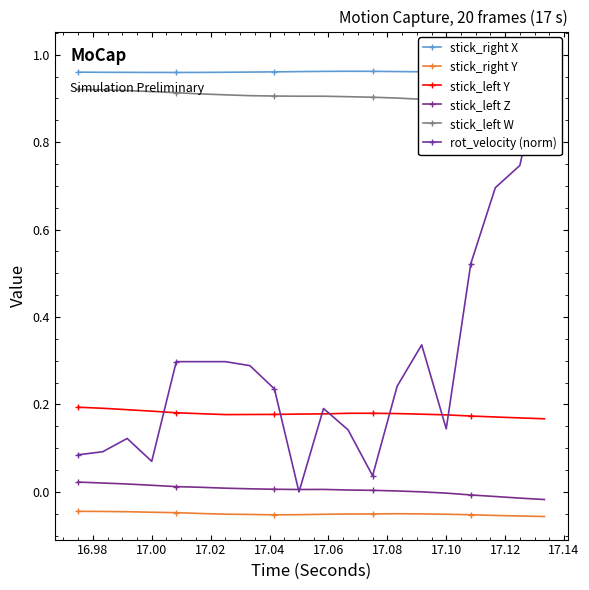

What is the lowest value of the stick_right X series?

1.0